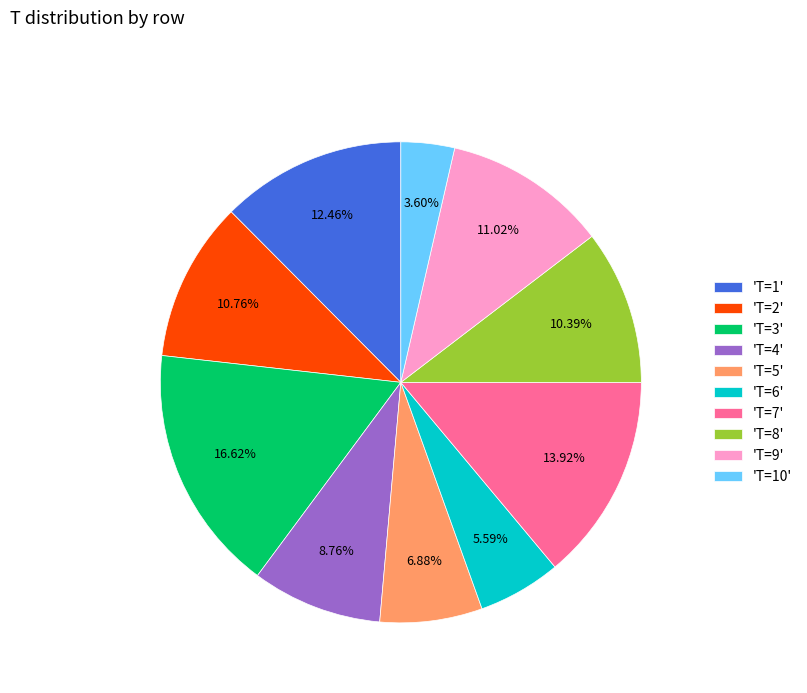

Combined, do 'T=5' and 'T=4' account for over 50%?

No